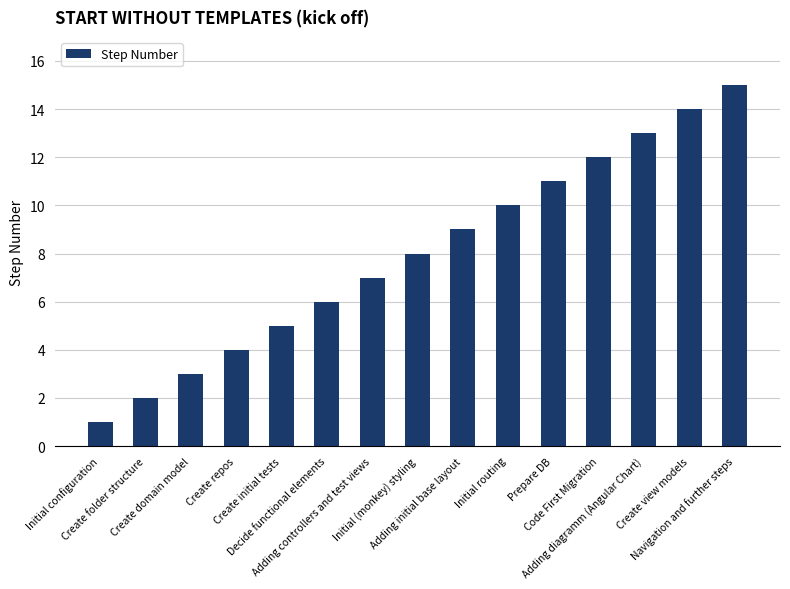

How many series are shown in this chart?

1